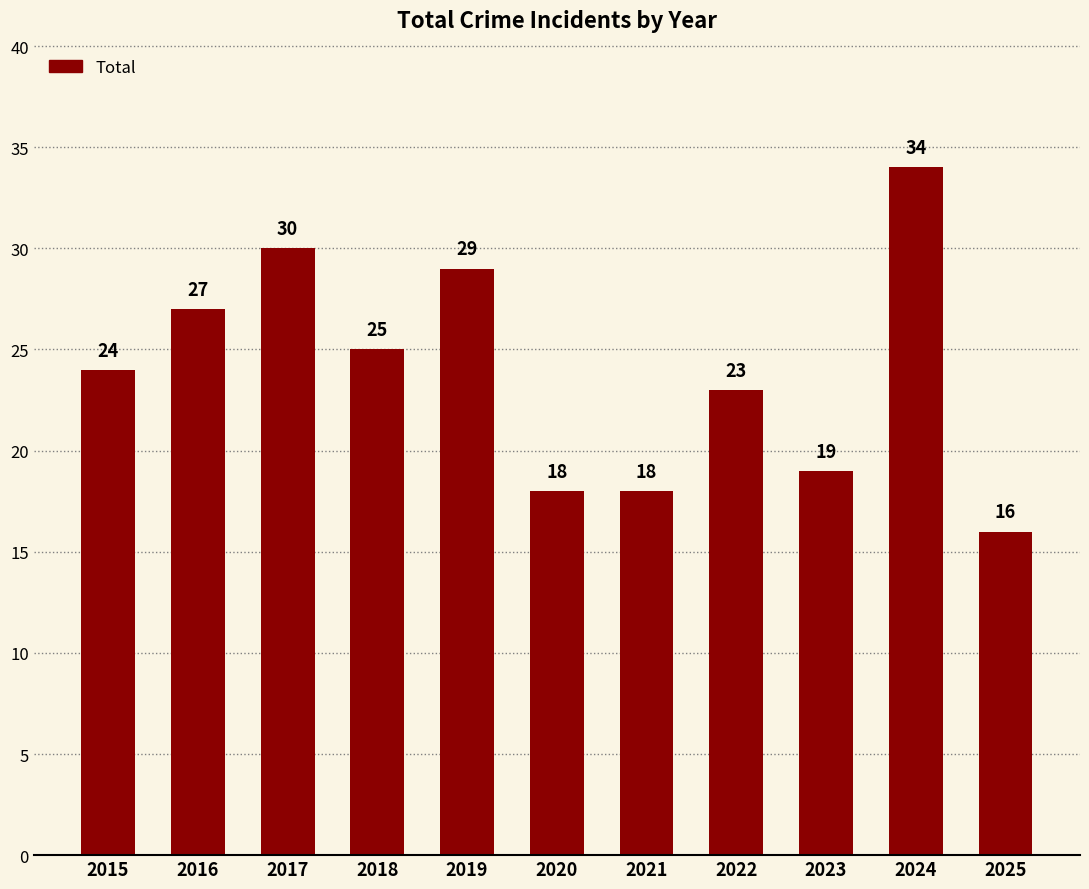

What value does the data have at 2022?

23